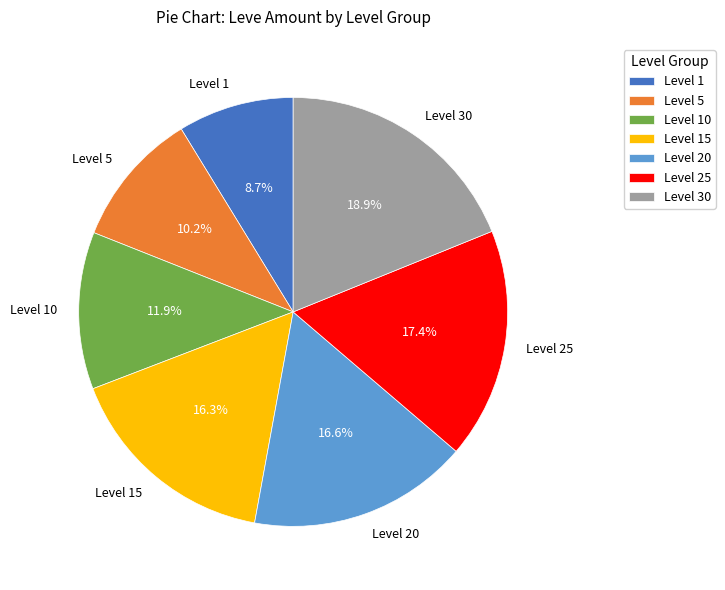

Combined, do Level 10 and Level 20 account for over 50%?

No